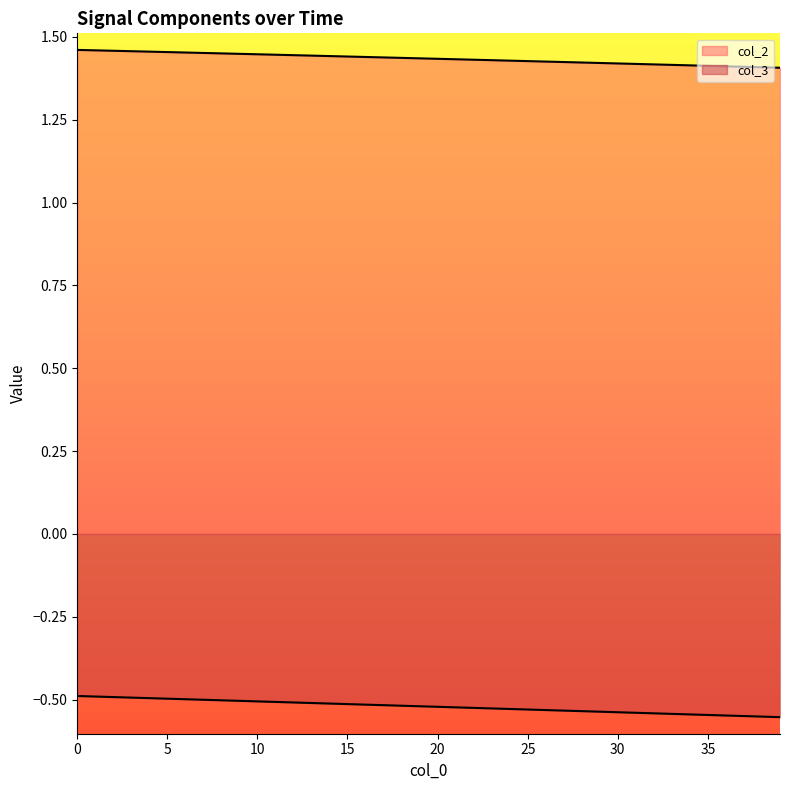

What are all the series names shown in the legend?

col_2, col_3